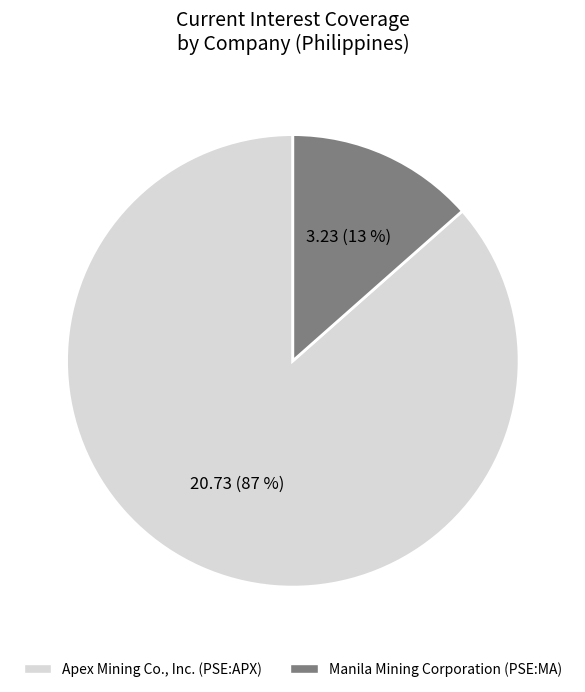

How many segments does this pie chart have?

2